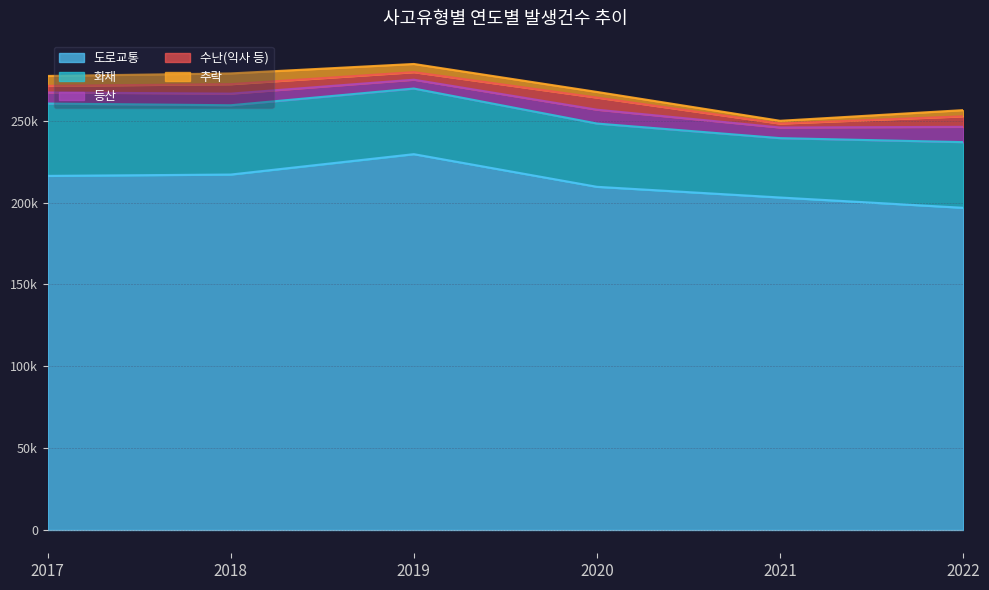

What are all the series names shown in the legend?

도로교통, 화재, 등산, 수난(익사 등), 추락